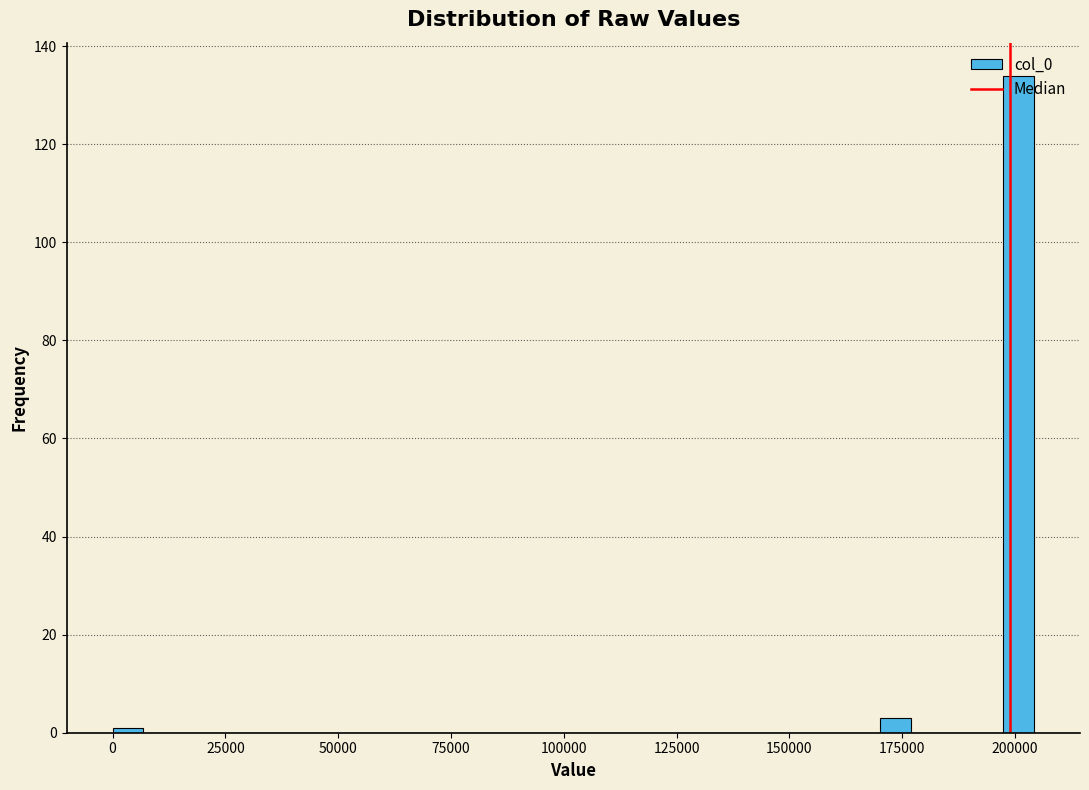

Around what value on the x-axis is the tallest bar? Give the approximate position of its centre, as read against the axis.

200000